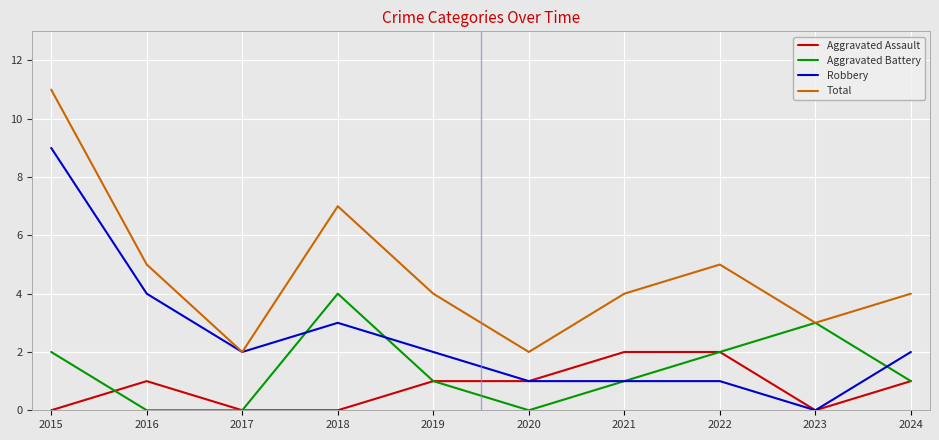

Between 2016 and 2019, which series saw the biggest shift?

Robbery